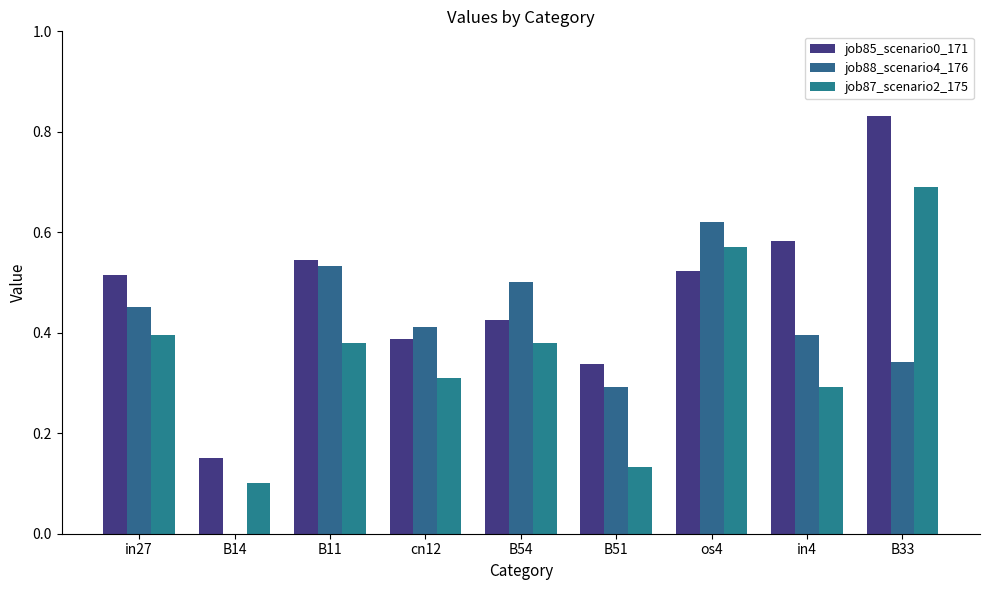

How many groups of bars are there?

9